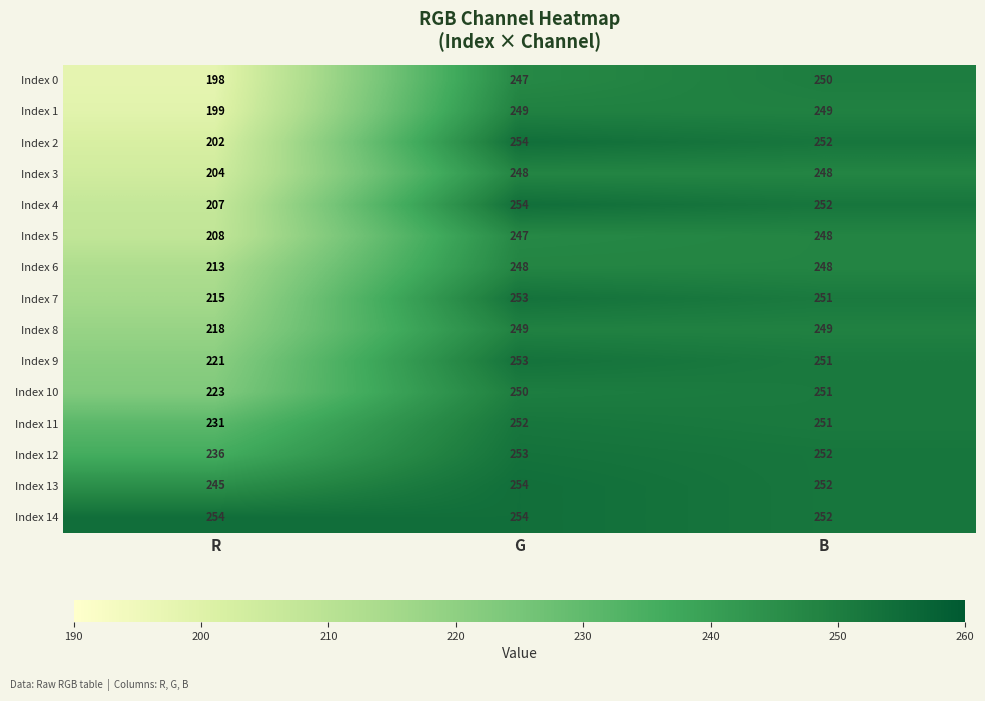

Which series changed the most between R and G?

Index 2